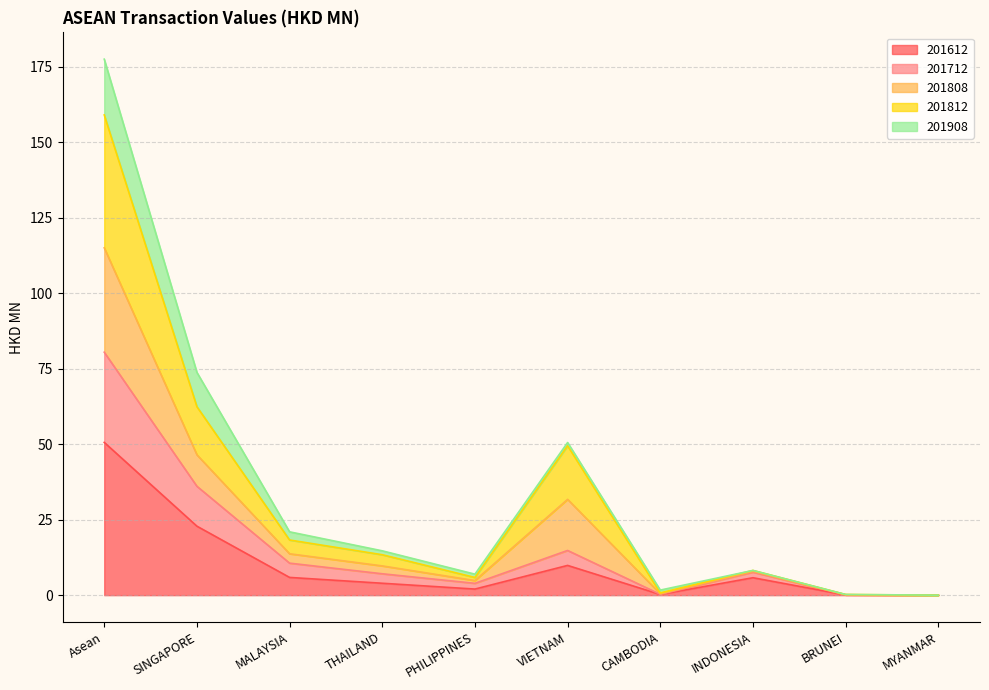

At which category is the sum across all series the highest?

Asean